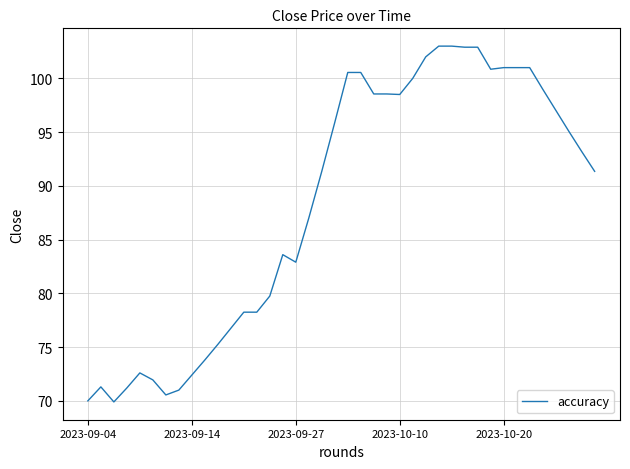

What is the smallest value displayed?

69.9